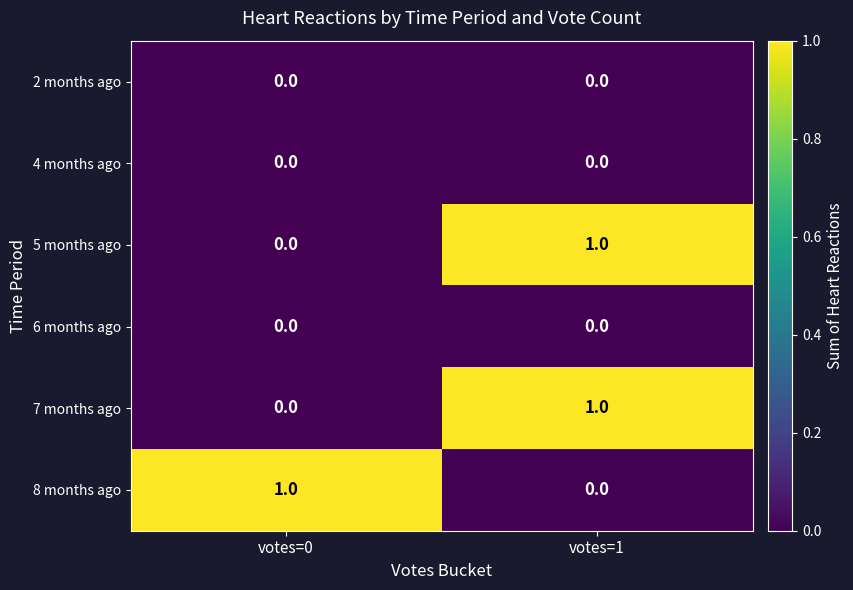

Is it true that 6 months ago equals 0 at votes=0?

True